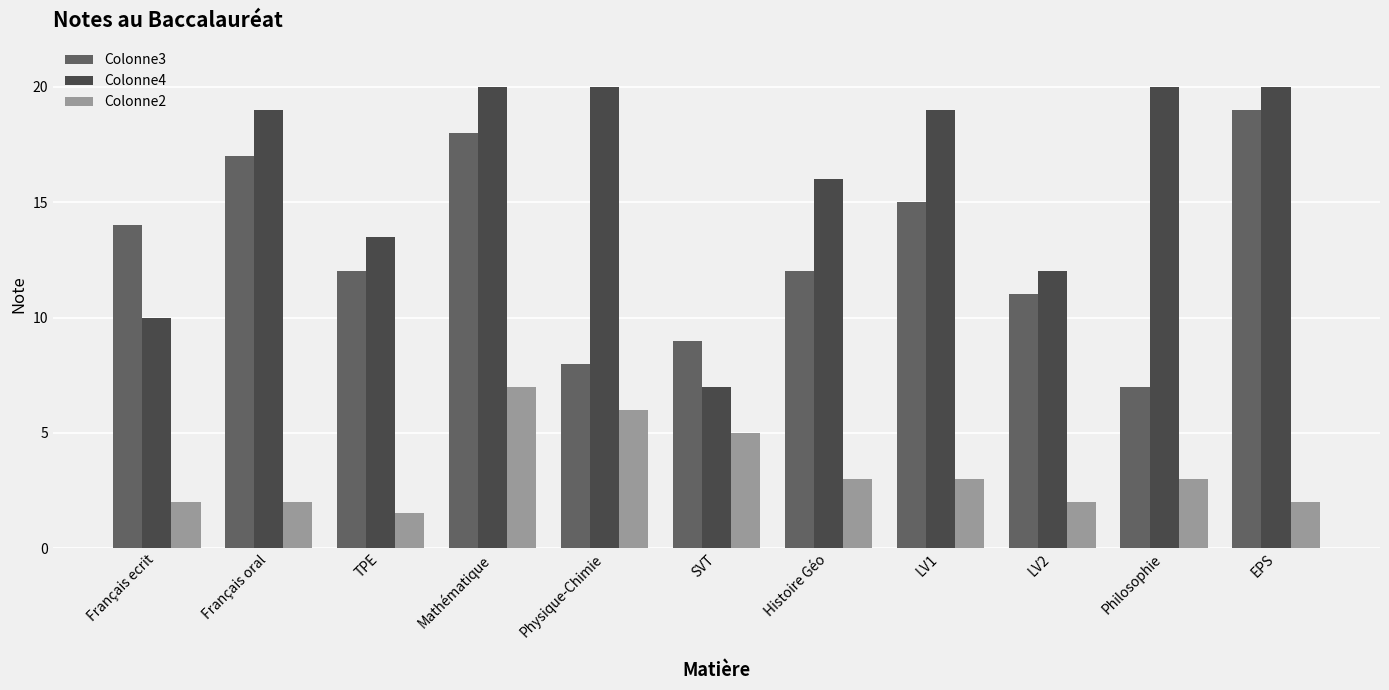

What is the label of the 3rd bar from the right?

LV2